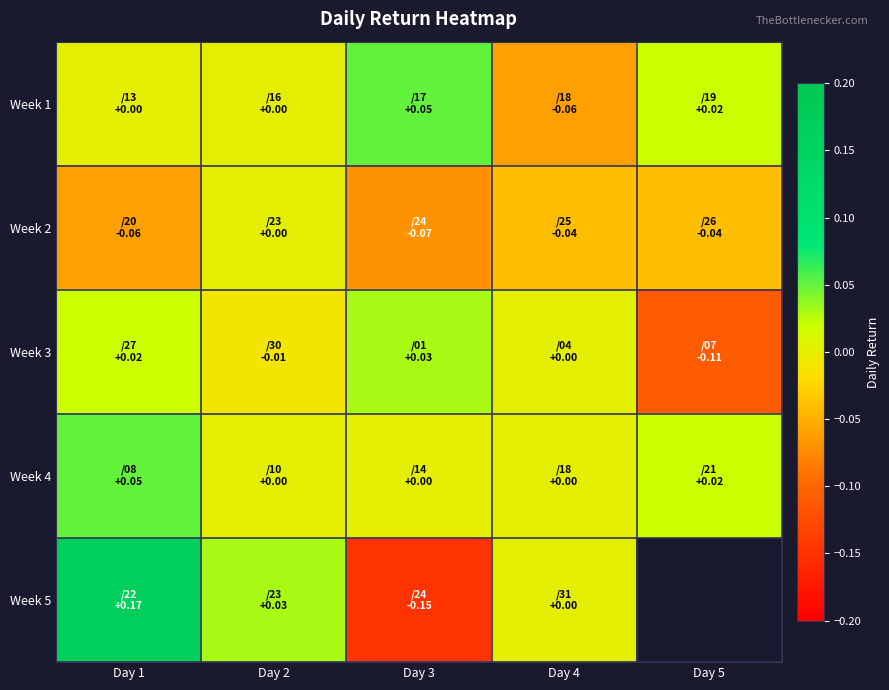

What is the total value across all series at Day 4?

-0.1